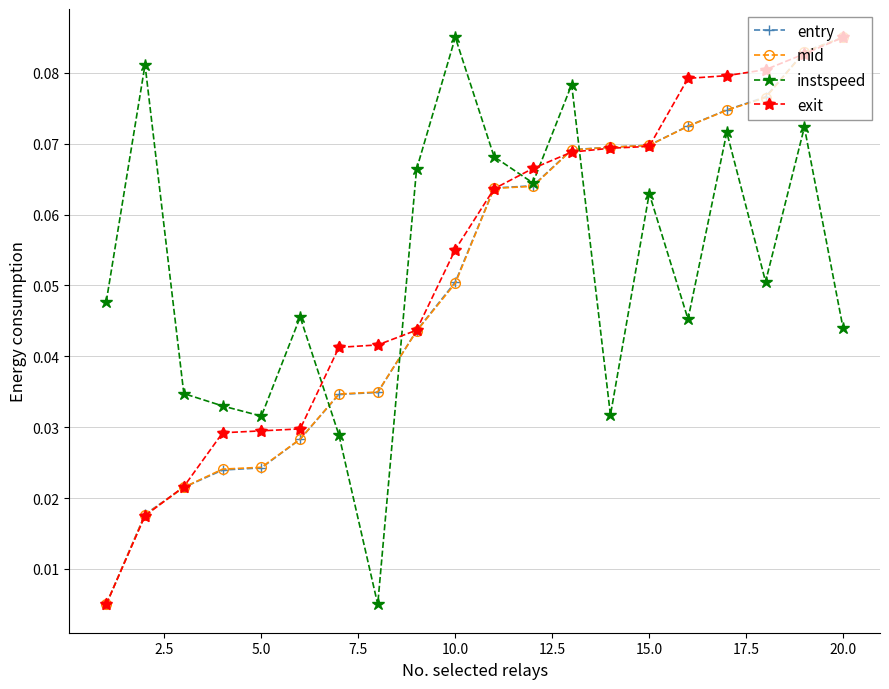

After their last crossing, which series has the higher values: exit or instspeed?

exit